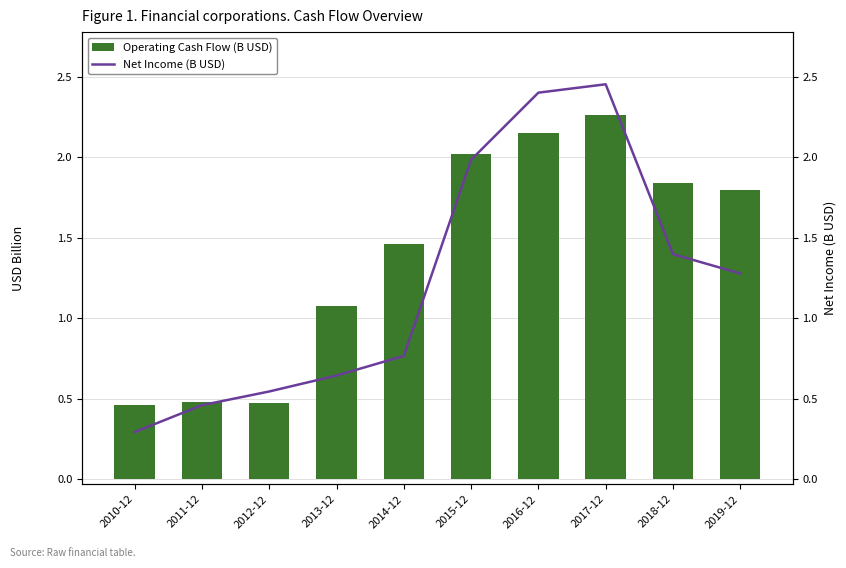

List the labels in order of Net Income (B USD) value, largest first.

2017-12, 2016-12, 2015-12, 2018-12, 2019-12, 2014-12, 2013-12, 2012-12, 2011-12, 2010-12